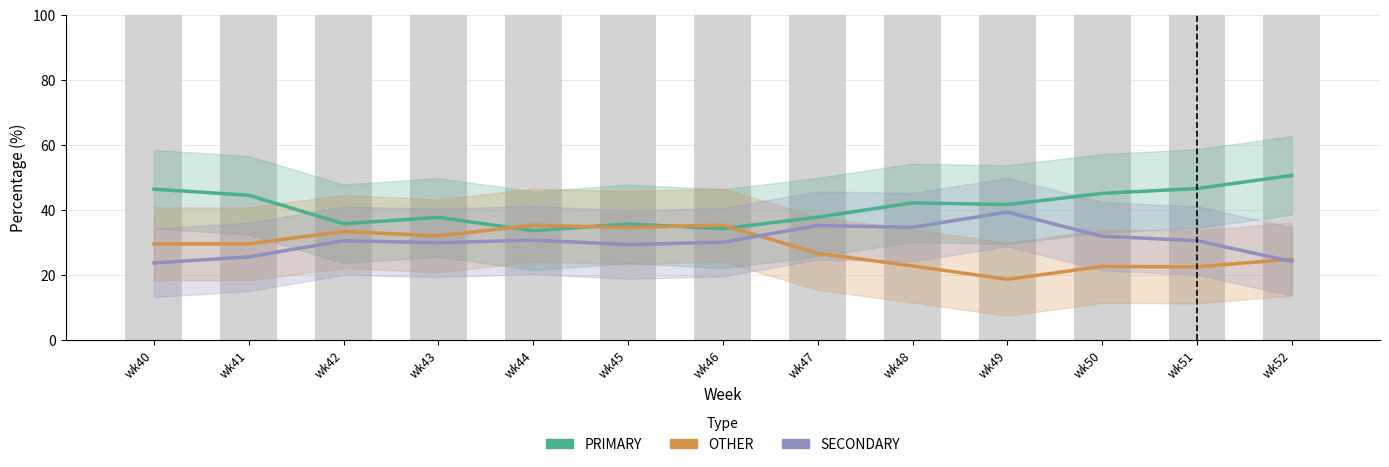

What is the value of the SECONDARY bar at the 6th from the left?

29.5